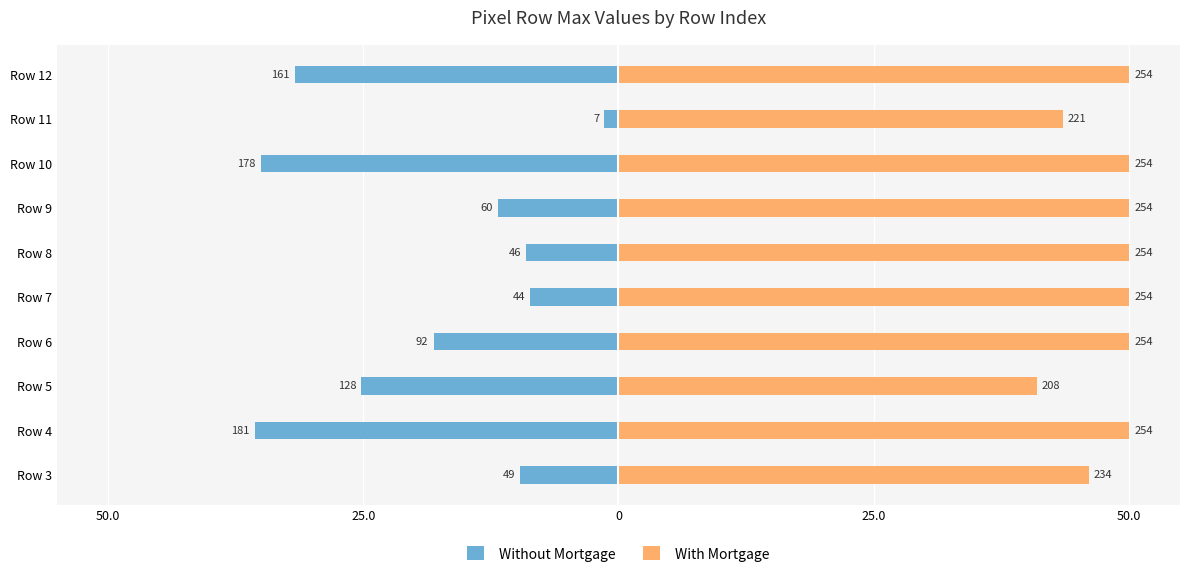

List the series in order of their overall mean, lowest first.

Without Mortgage, With Mortgage